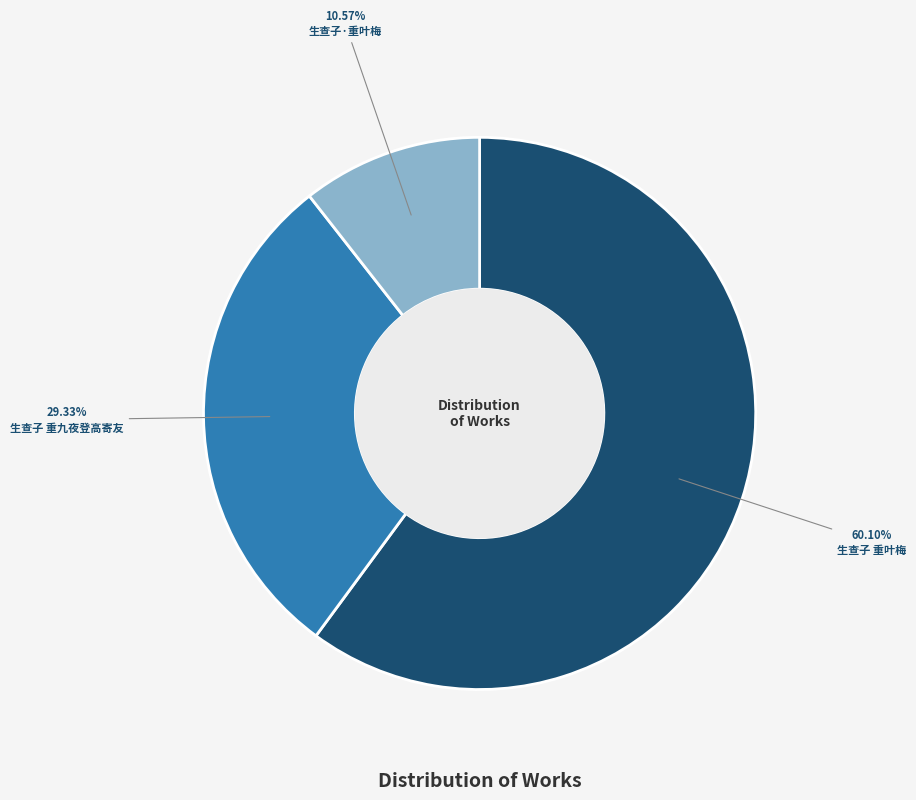

Is there any slice that represents more than half of the pie?

Yes